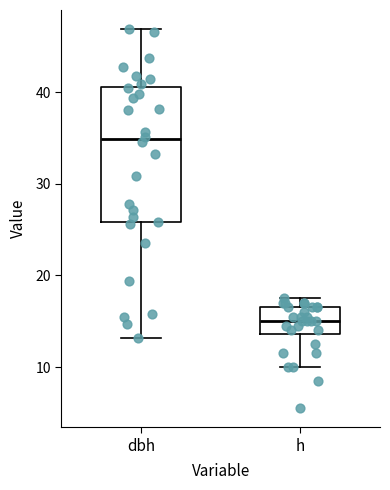

Which box's median line is the highest?

dbh